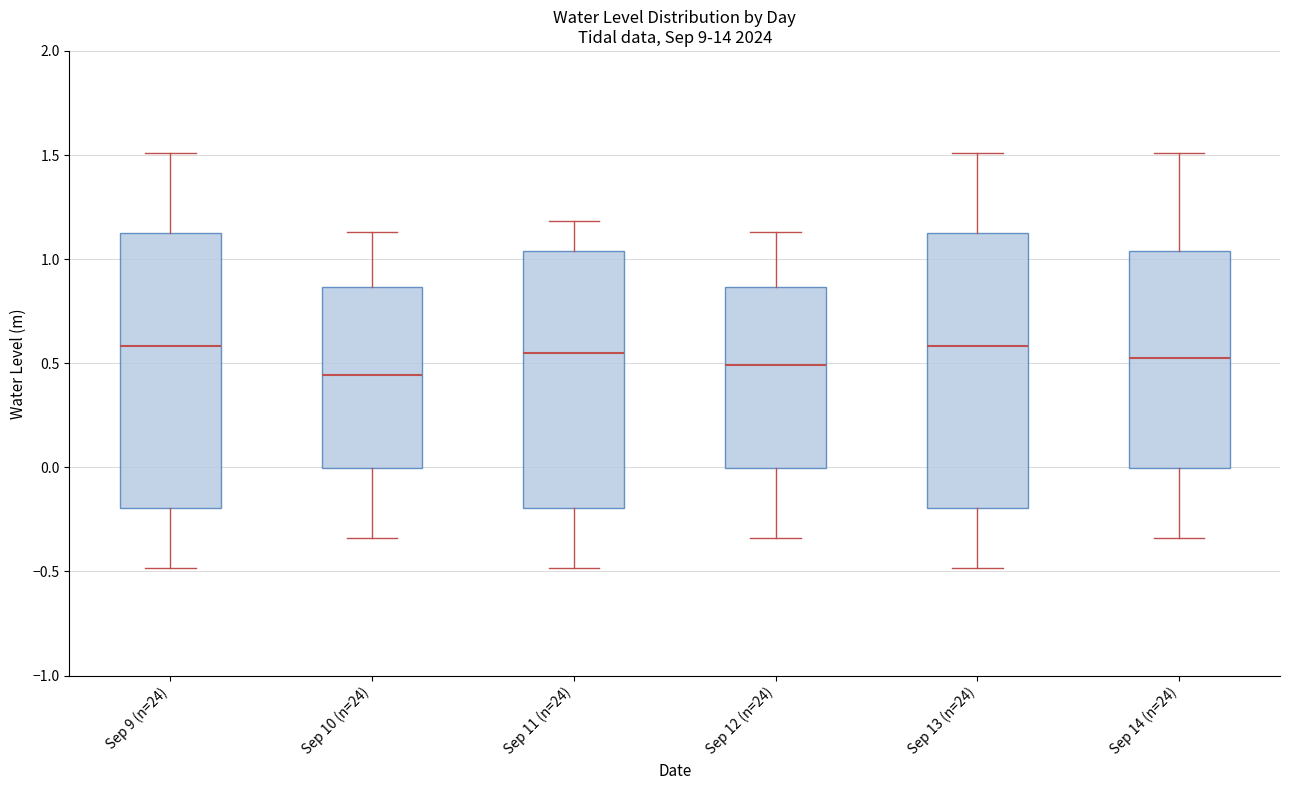

Where is the lower edge of the box for Sep 14 (n=24) on the y-axis? The values are not printed on the chart, so give them approximately, as read against the axis.

0.00